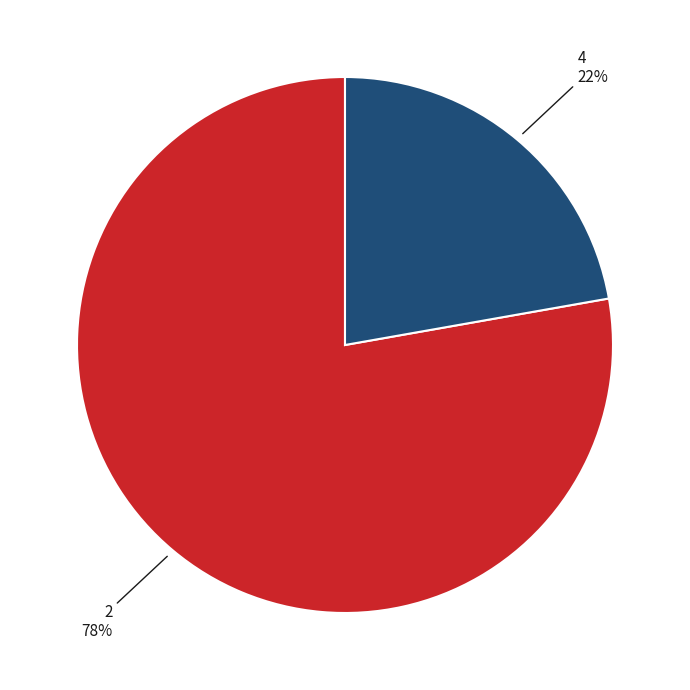

To the nearest percent, what is the difference between the largest and smallest slice percentages?

56%